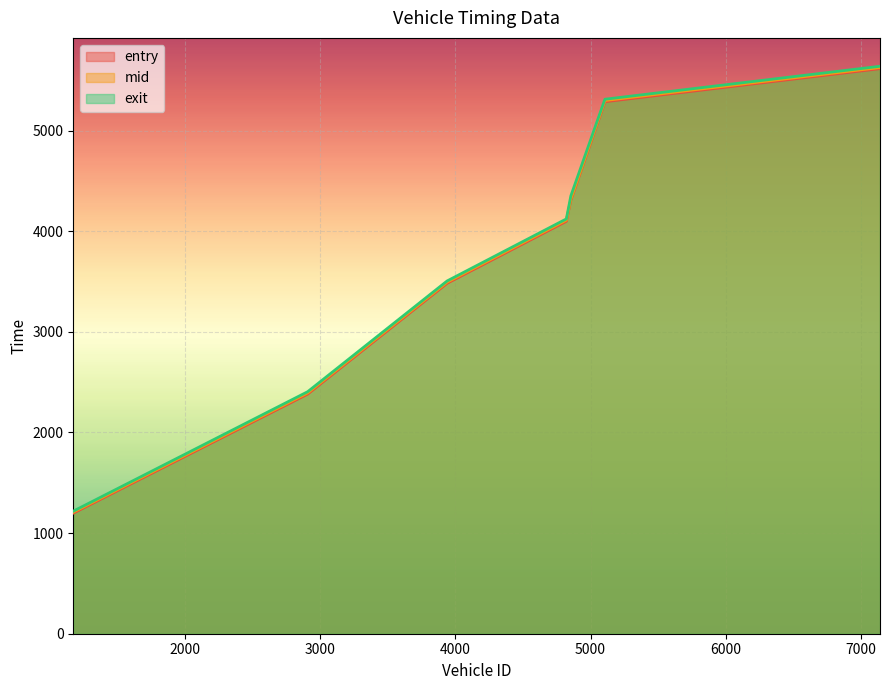

Reading left to right, transcribe all the data shown in this chart.

entry: 1177.0=1198.0	2909.0=2381.1	3940.0=3482.7	4821.0=4098.4	4854.0=4308.1	5106.0=5286.2	7139.0=5614.9
mid: 1177.0=1208.0	2909.0=2392.4	3940.0=3493.4	4821.0=4109.6	4854.0=4319.1	5106.0=5298.1	7139.0=5626.1
exit: 1177.0=1217.9	2909.0=2404.8	3940.0=3505.6	4821.0=4121.9	4854.0=4350.1	5106.0=5311.2	7139.0=5638.7